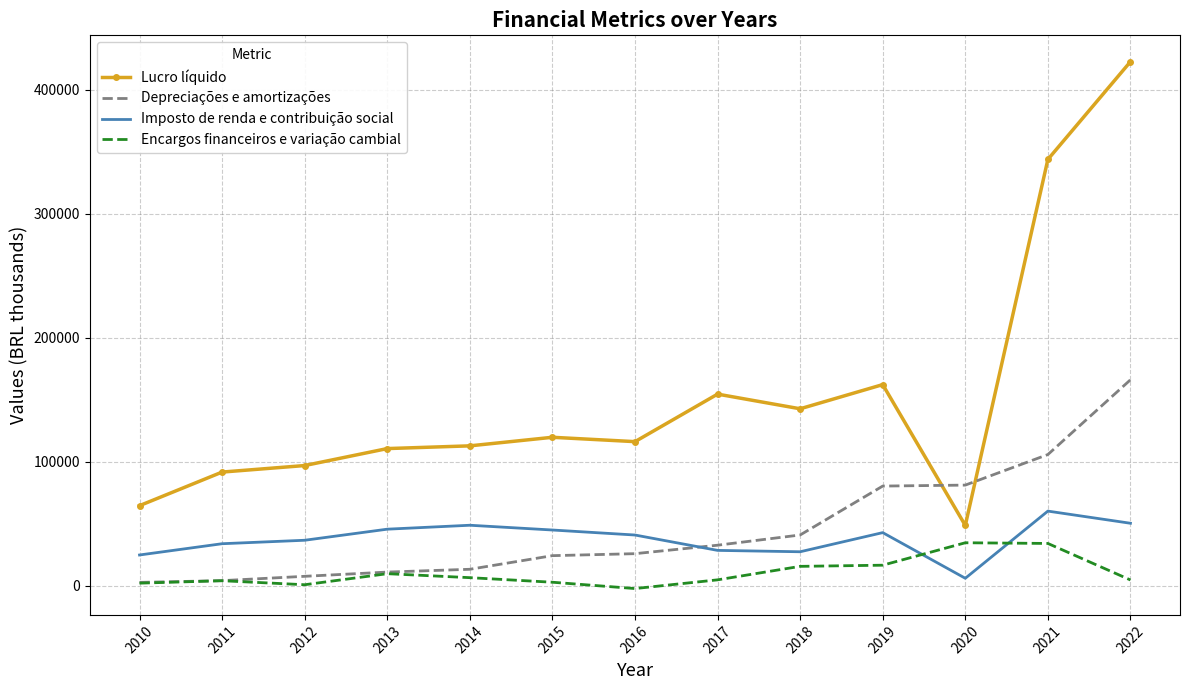

What is the sum of the Lucro líquido values at 2017 and 2018?

297114